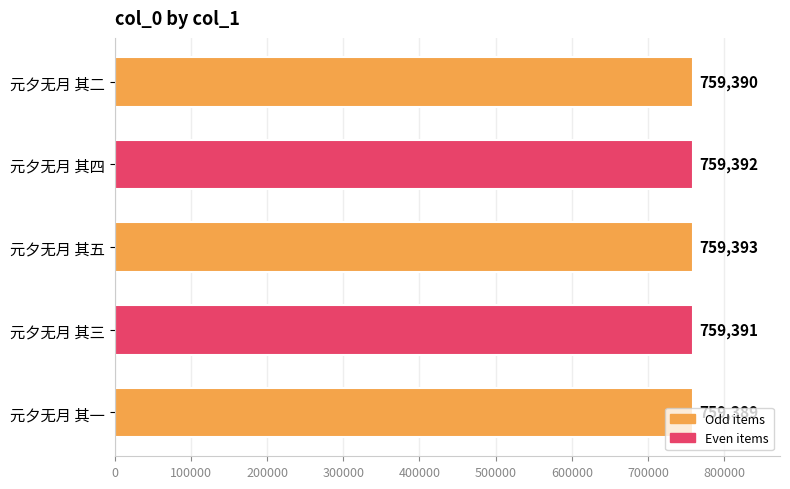

What is the difference between the second highest and second lowest values?

2